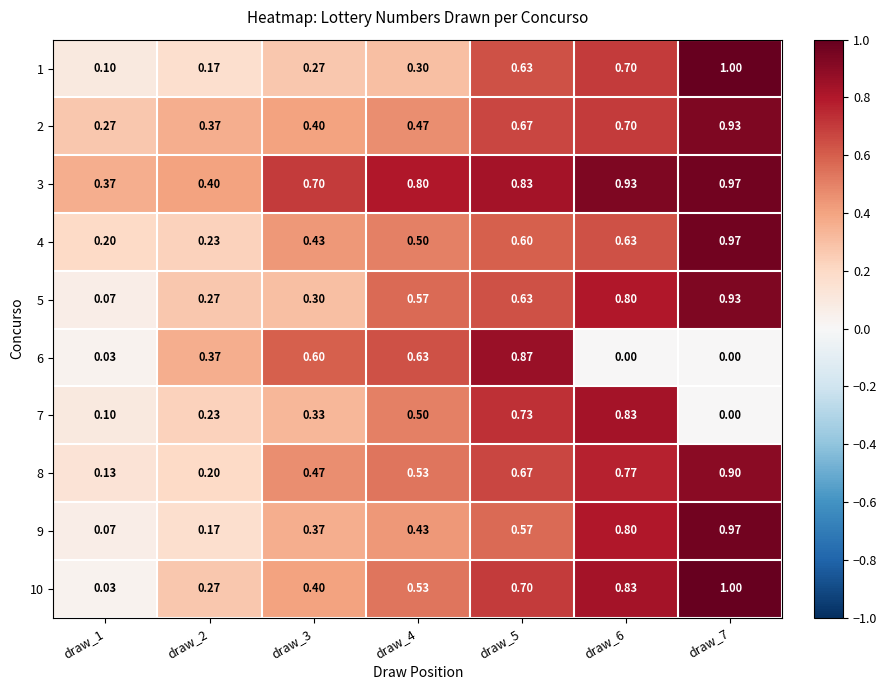

Is the value of 4 at draw_6 greater than the value of 7 at draw_4?

Yes